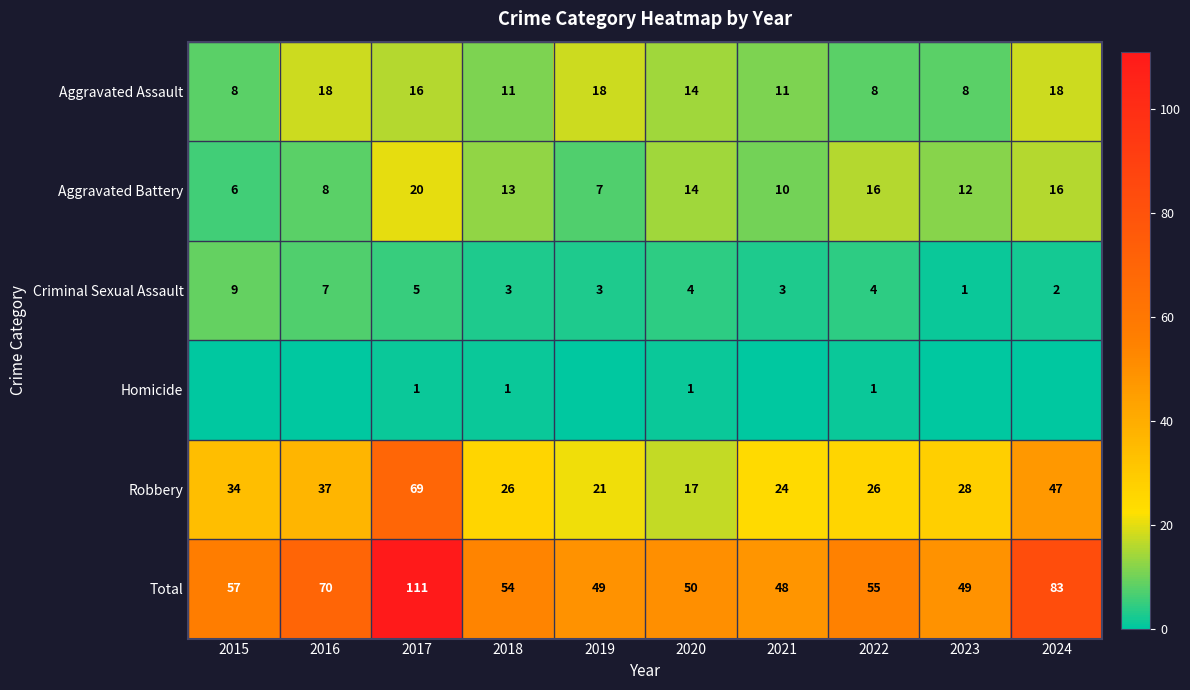

Between 2016 and 2021, which is larger?

2016